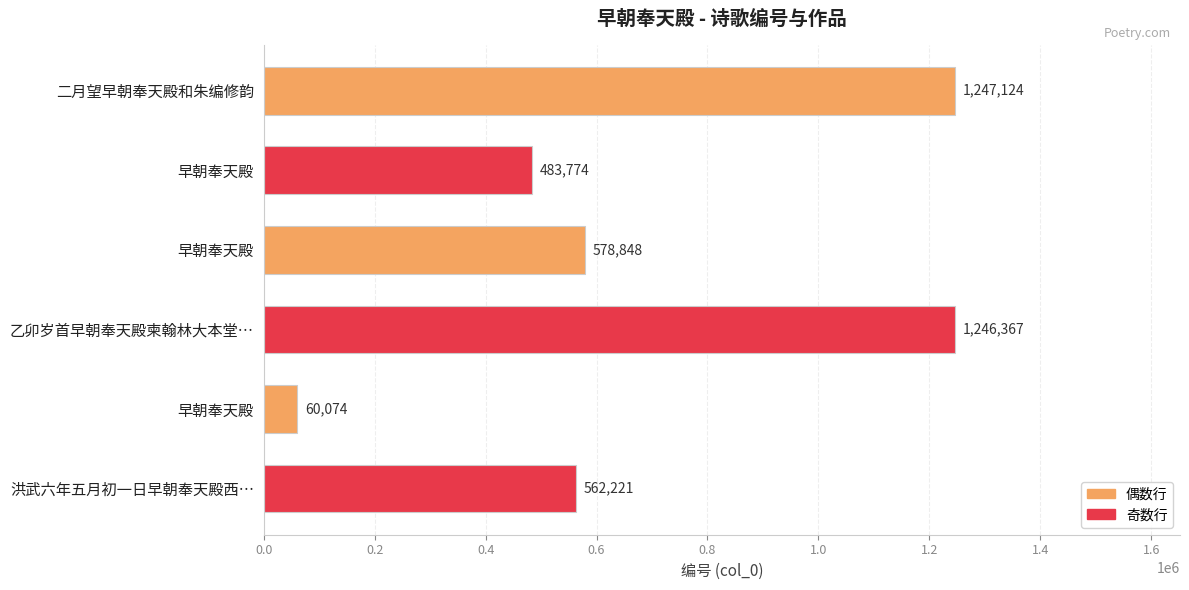

Does the chart contain any negative values?

No